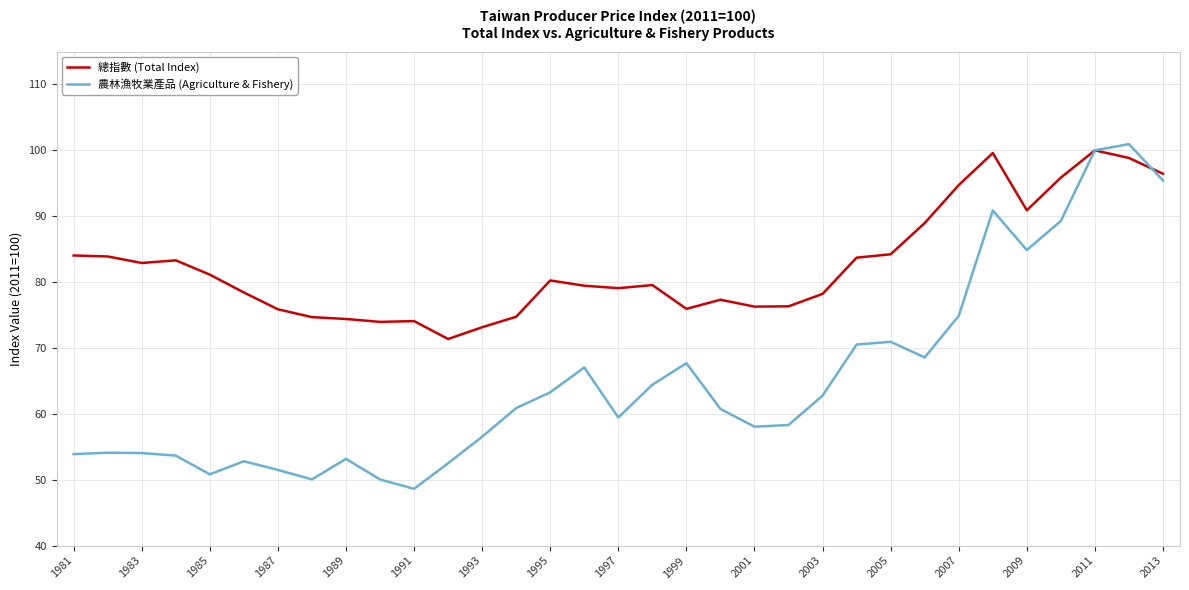

Which series has the largest total across all categories?

總指數 (Total Index)